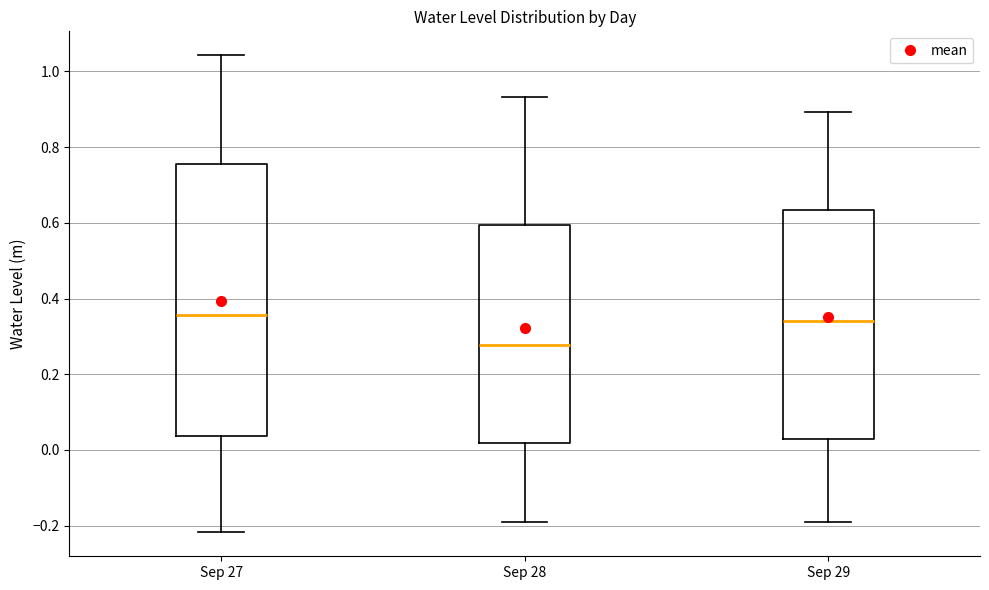

Which box's median line is the lowest?

Sep 28